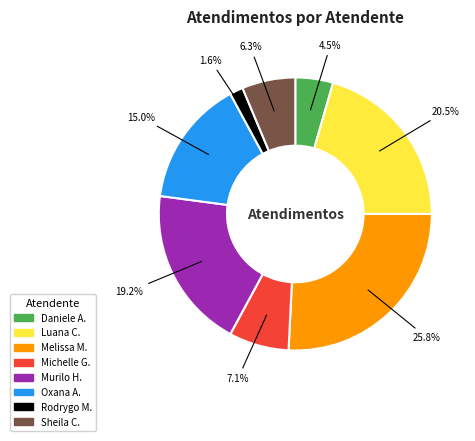

Does any single category account for the majority?

No